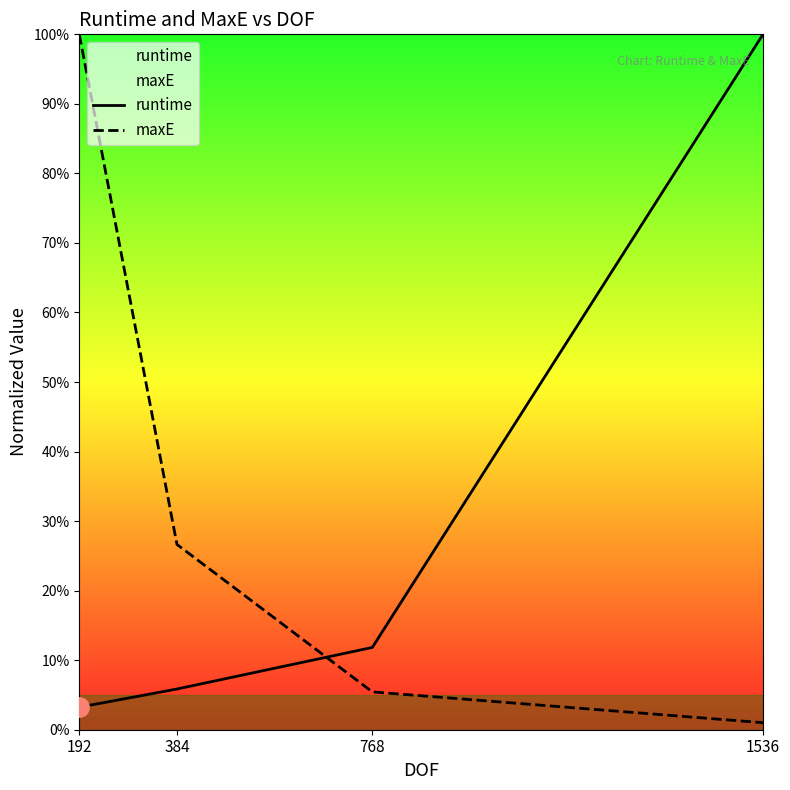

Which series has the widest spread of values?

maxE